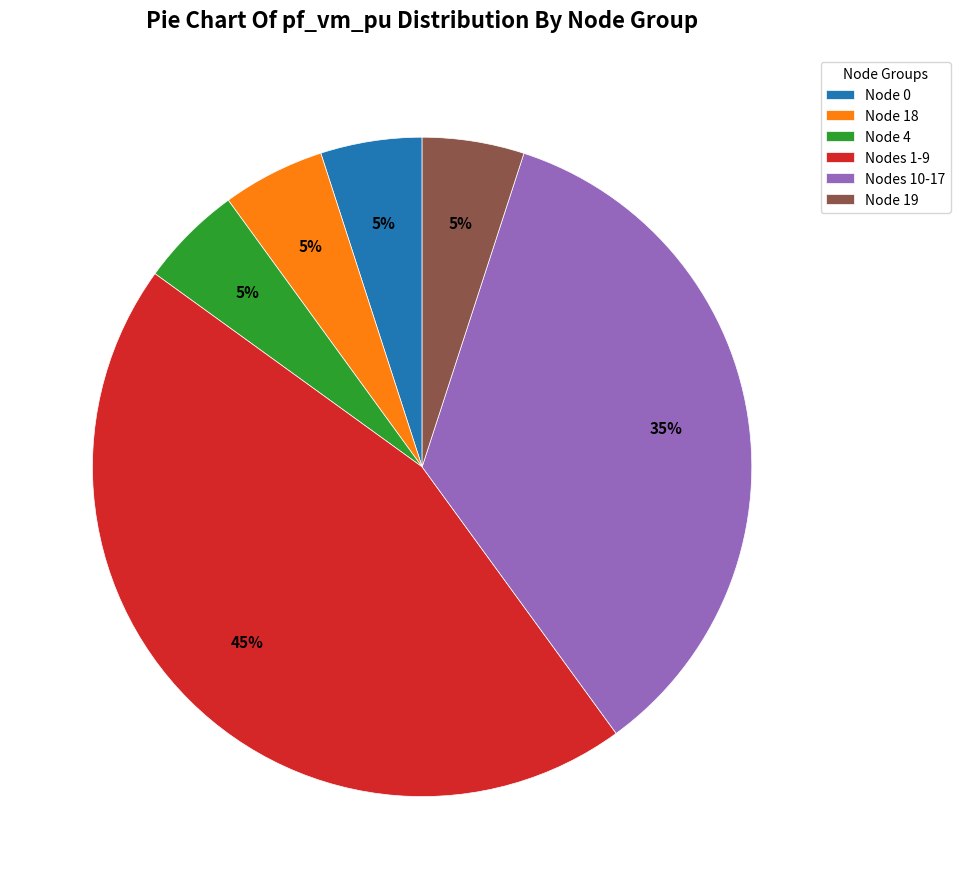

Does Node 19 account for over 50% of the chart?

No